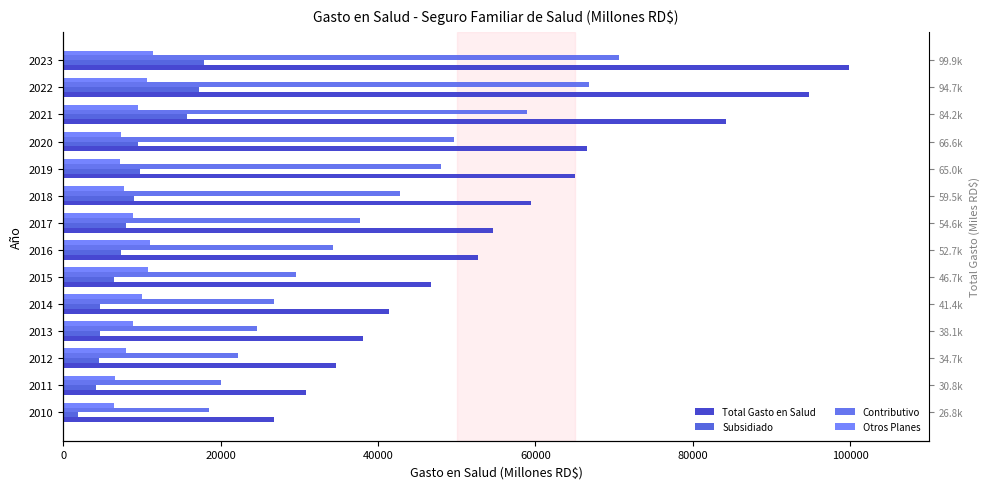

Which series has the largest total across all categories?

Total Gasto en Salud